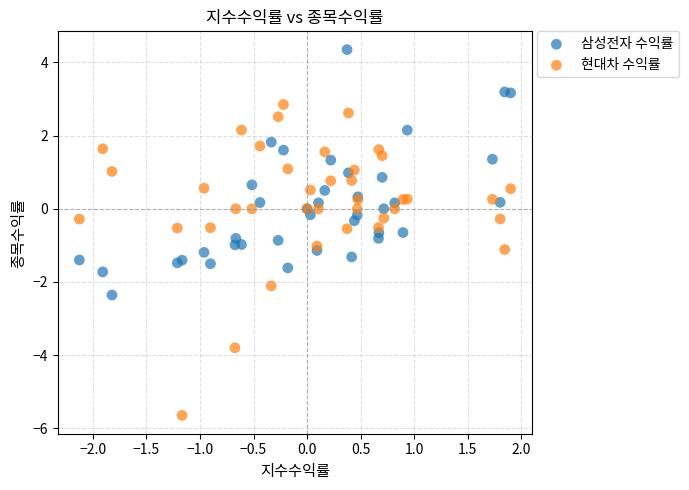

What is the X range (max minus min) for the scatter plot?

4.0